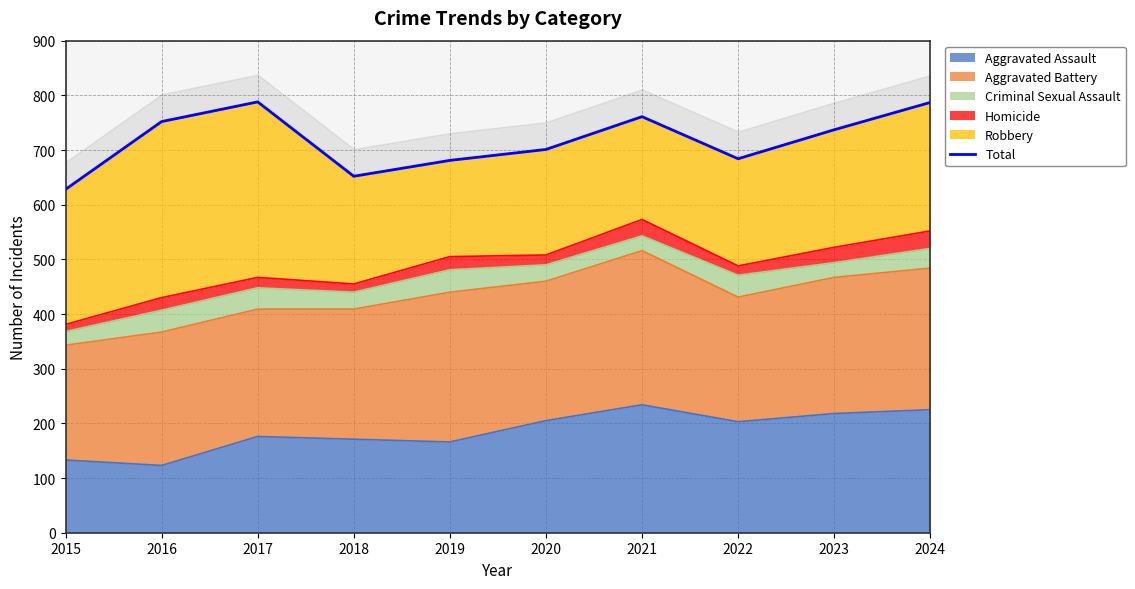

Reading left to right, transcribe all the data shown in this chart.

628	752	788	652	681	701	761	684	737	787